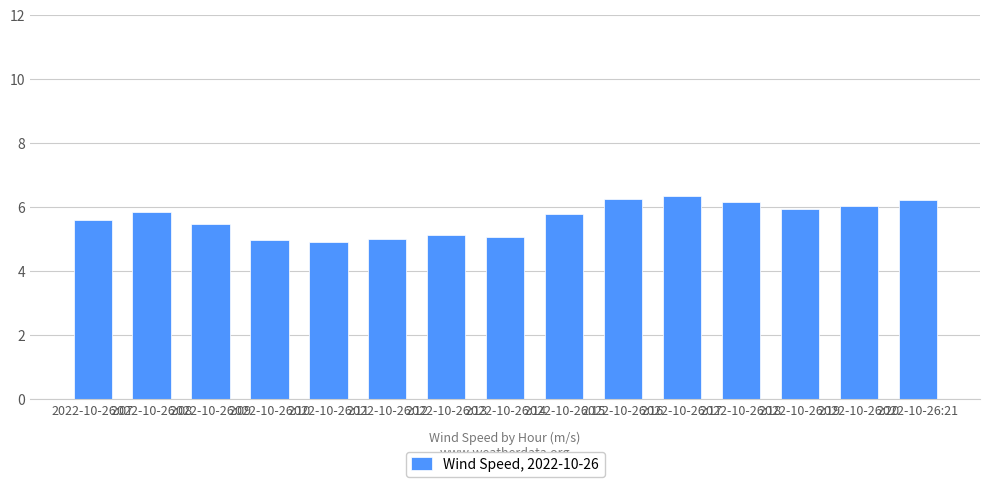

What is the value of the 10th bar from the left?

6.3